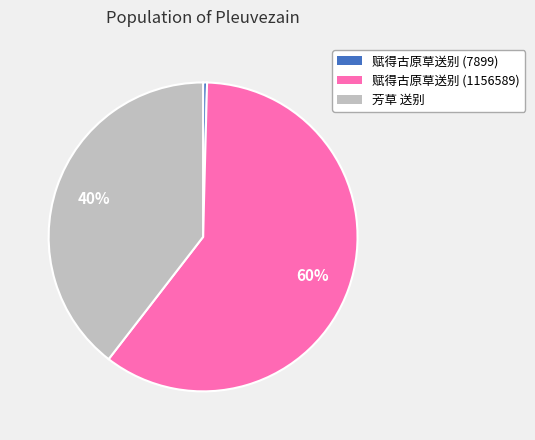

Combined, do 赋得古原草送别 (7899) and 芳草 送别 account for over 50%?

No